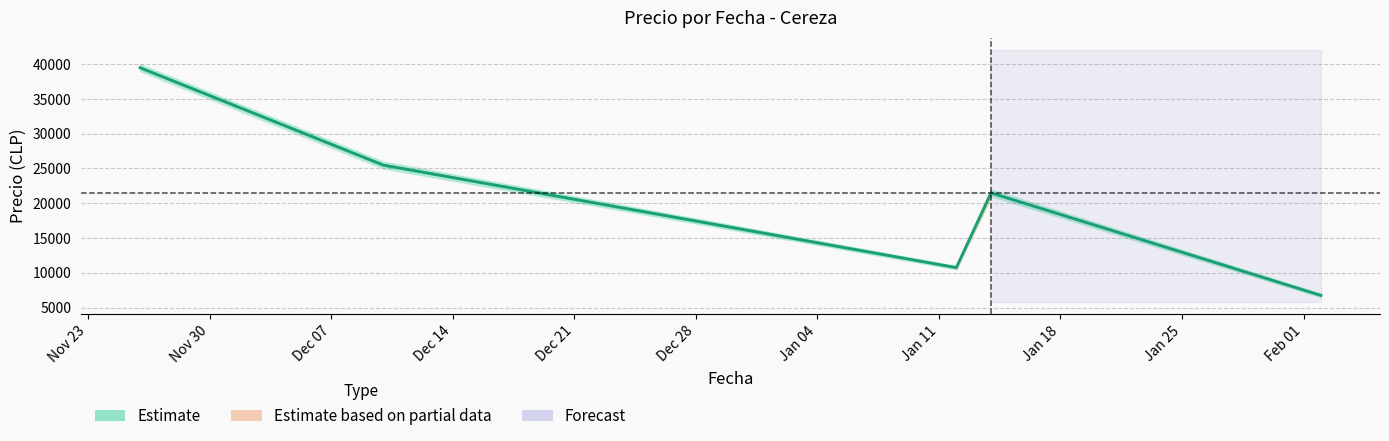

What is the average value?

20800